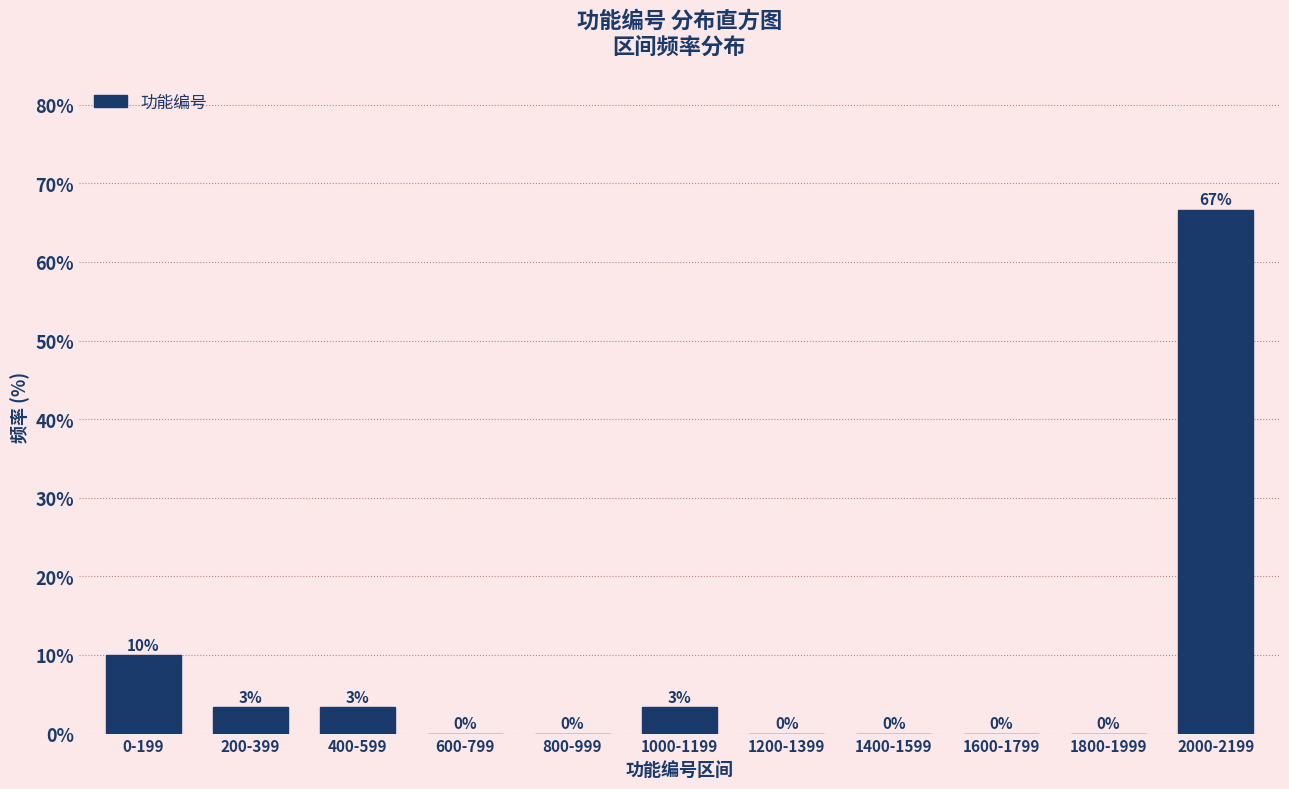

At which category does the chart reach its peak across all series?

2000-2199